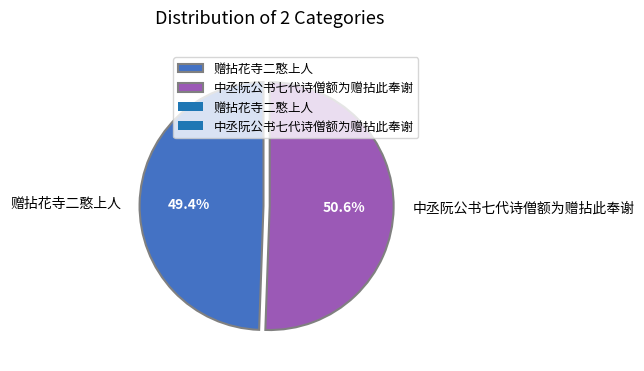

Approximately how many times larger is the value at 中丞阮公书七代诗僧额为赠拈此奉谢 compared to 赠拈花寺二憨上人?

1.0